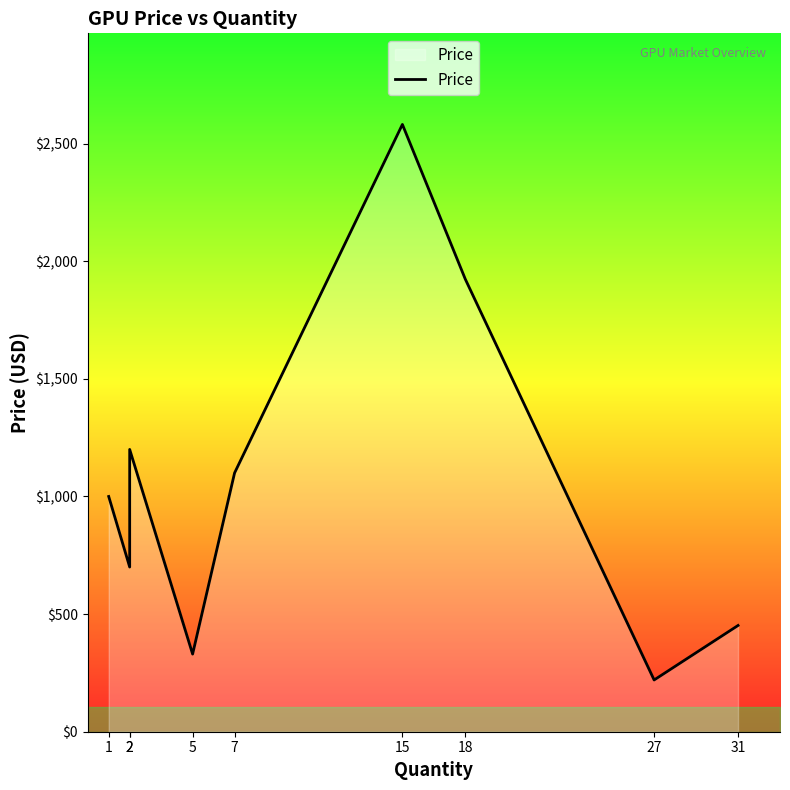

True or false: there are more than 2 points higher than both neighbors.

False